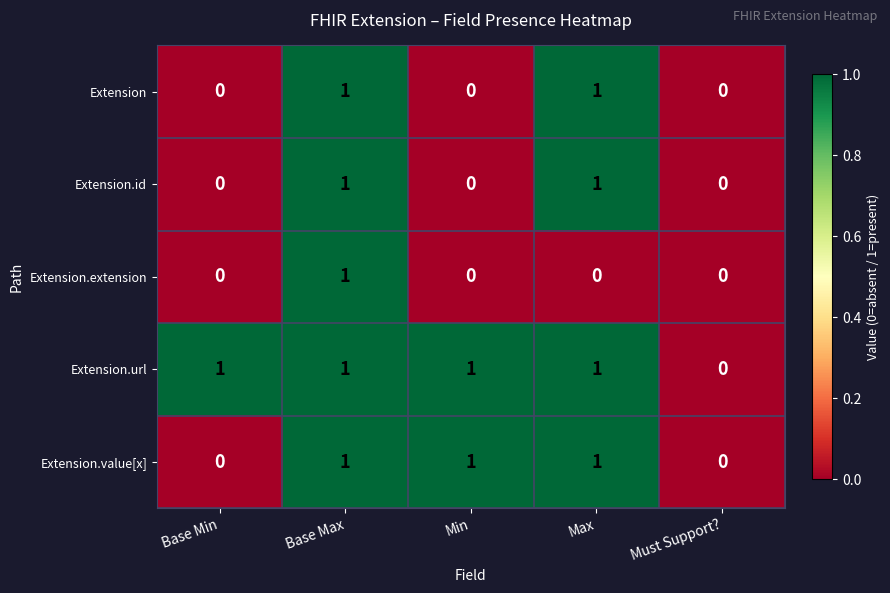

How many Extension.extension values are between 0 and 1?

5